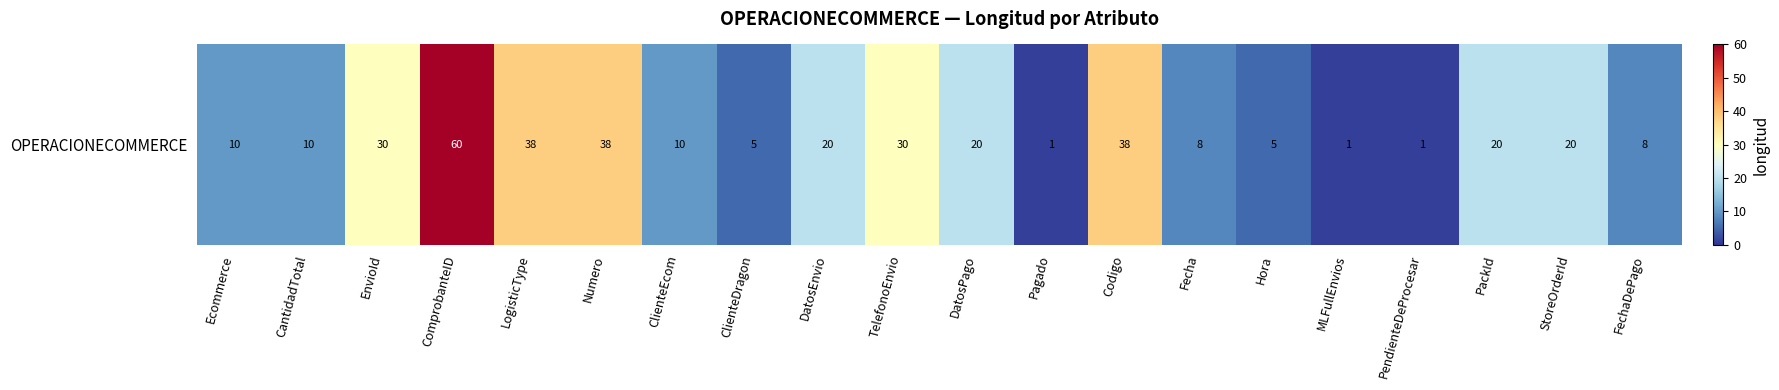

What is the sum of all values?

373